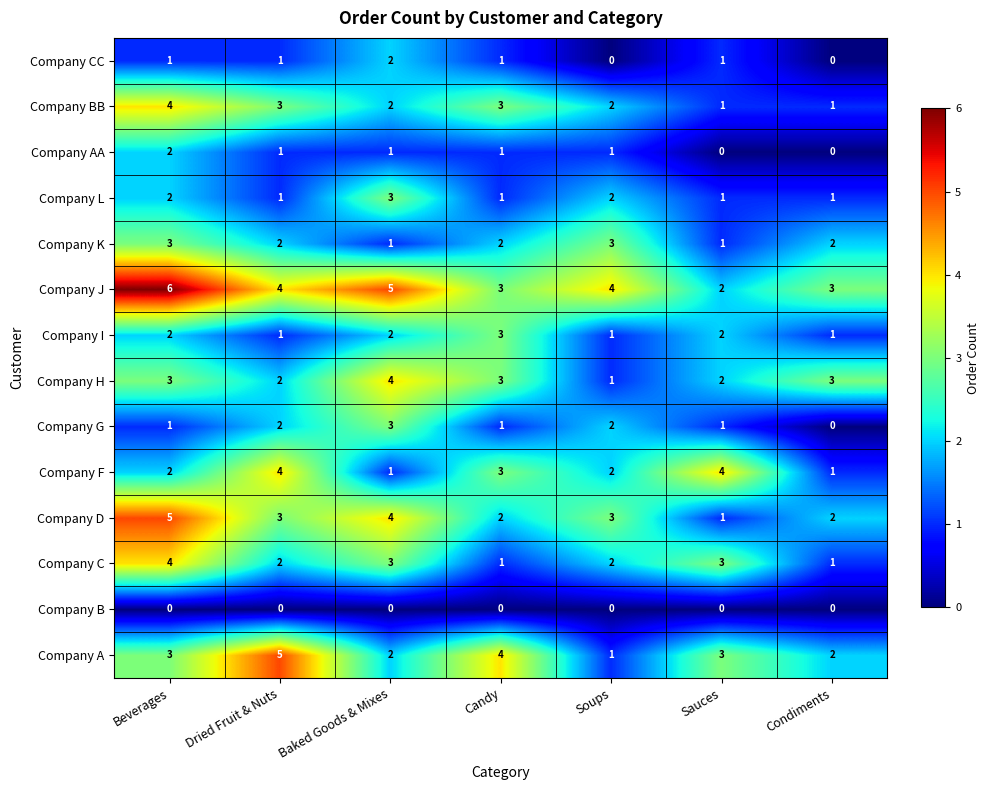

At how many categories does at least one series exceed 2?

7